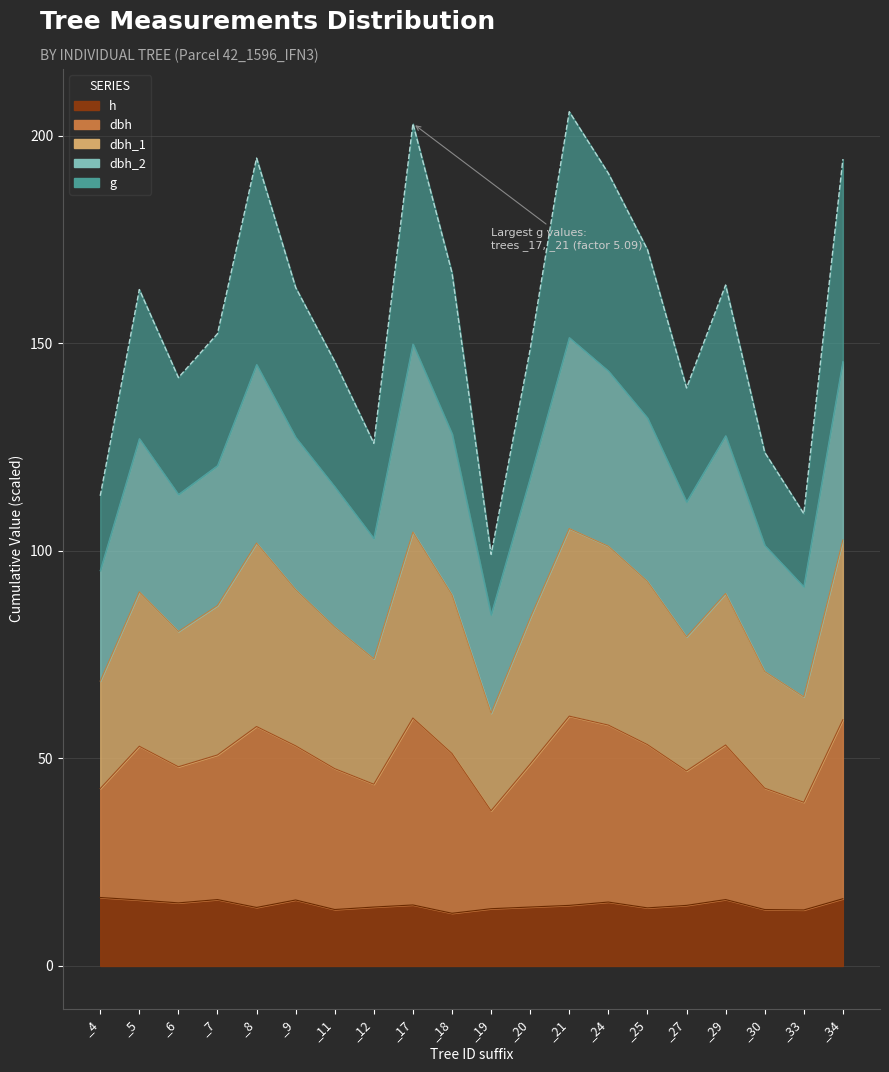

What is the average value of the dbh_1 series?

86.0